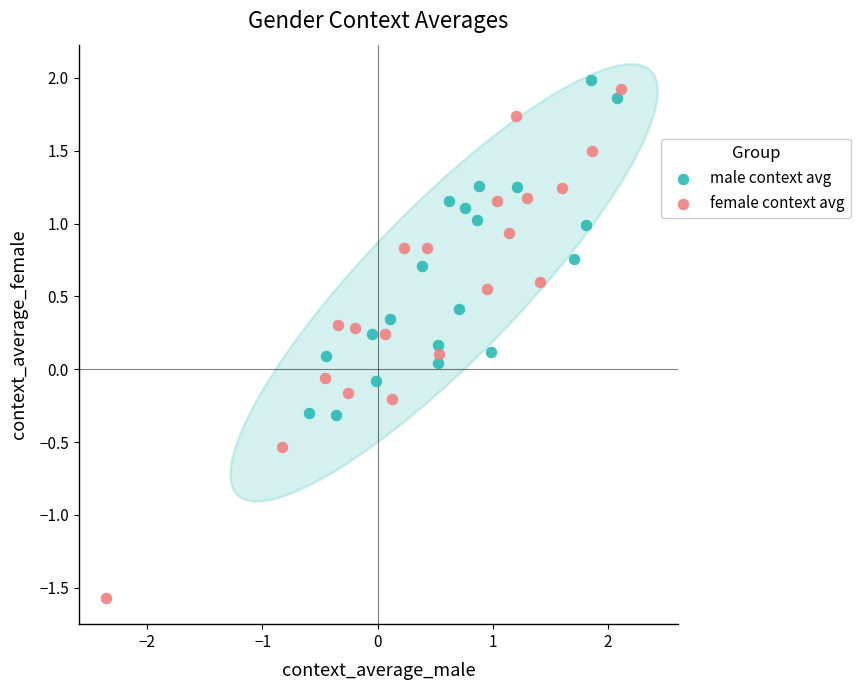

Which series reaches the minimum Y coordinate?

female context avg